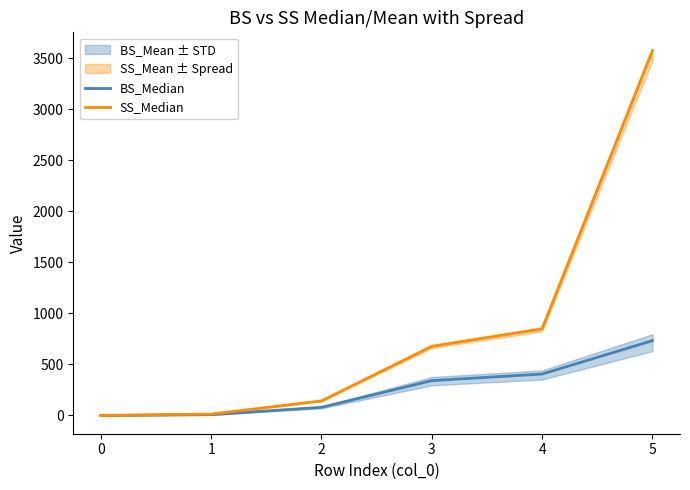

Where is BS_Median nearest to the value 366?

3